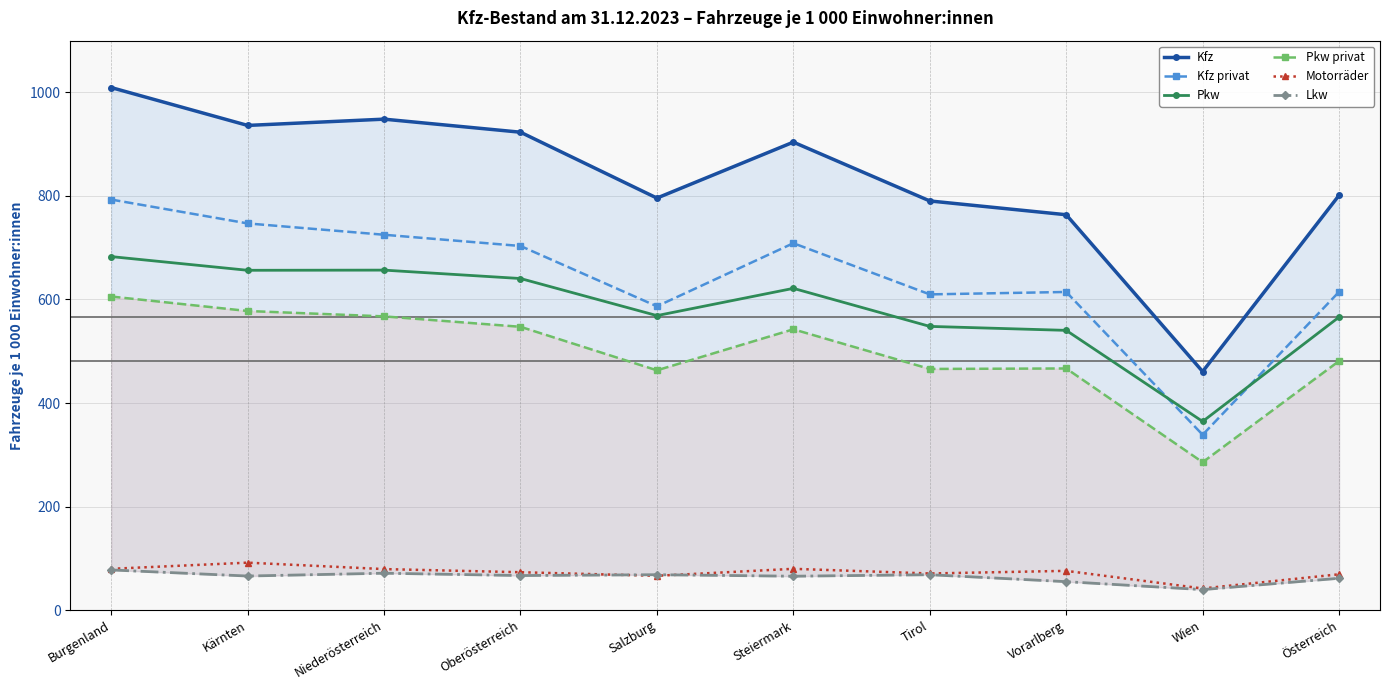

Which has a higher value, Wien or Vorarlberg?

Vorarlberg